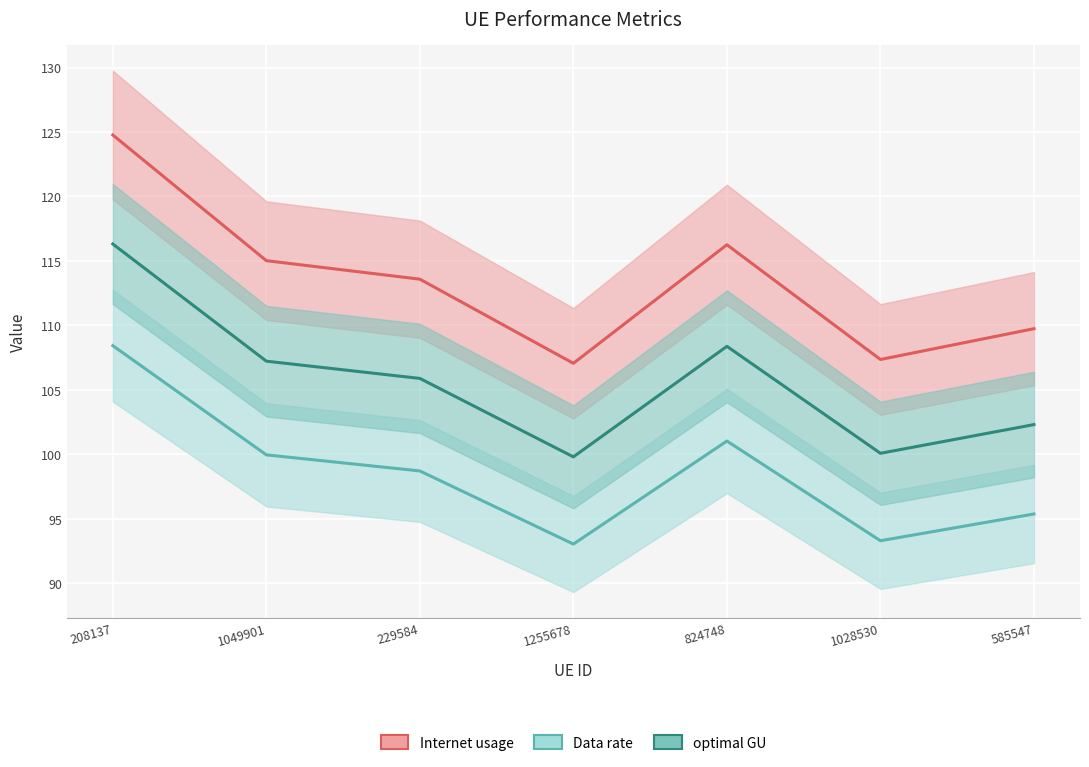

What is the total value across all series at 1049901?

322.2